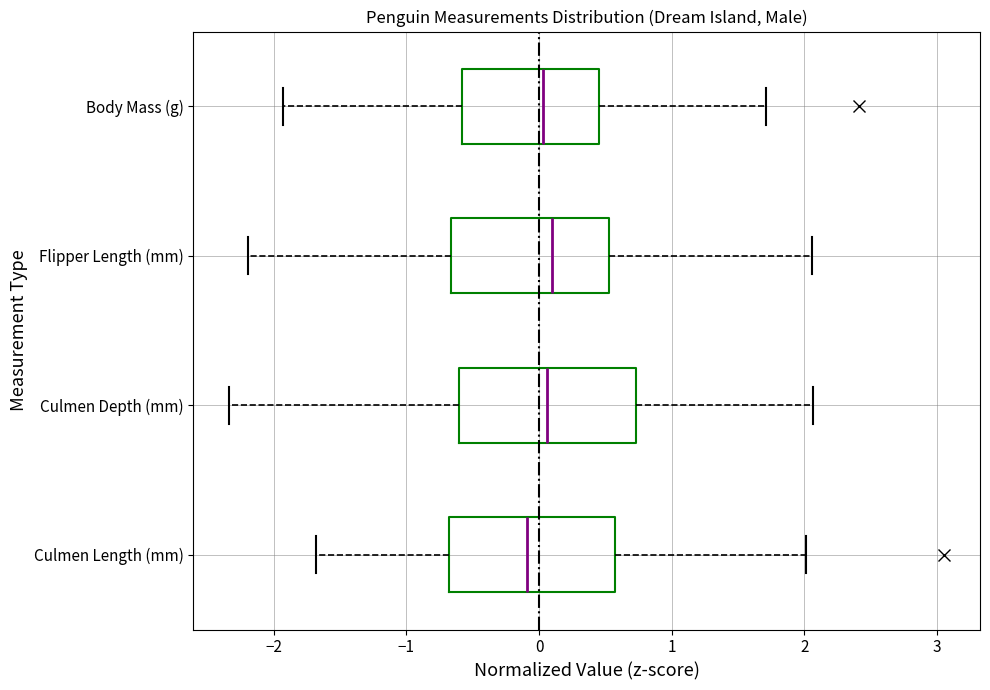

Reading bottom to top, transcribe this box plot: for each box, give where its median line is, the range the box spans, and where its two whiskers end, as read against the x-axis. The values are not printed on the chart, so give them approximately, as read against the axis.

Culmen Length (mm): median -0.1, box -0.7 to 0.6, whiskers -1.7 to 2.0
Culmen Depth (mm): median 0.1, box -0.6 to 0.7, whiskers -2.3 to 2.1
Flipper Length (mm): median 0.1, box -0.7 to 0.5, whiskers -2.2 to 2.1
Body Mass (g): median 0.0, box -0.6 to 0.5, whiskers -1.9 to 1.7